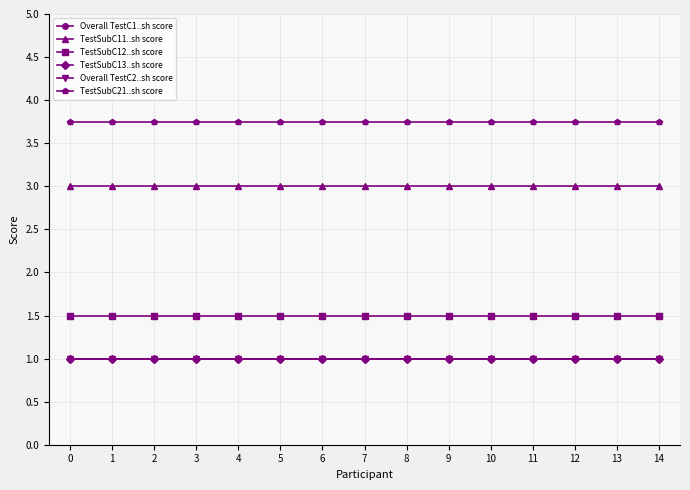

Which series has the largest total across all categories?

TestSubC21..sh score